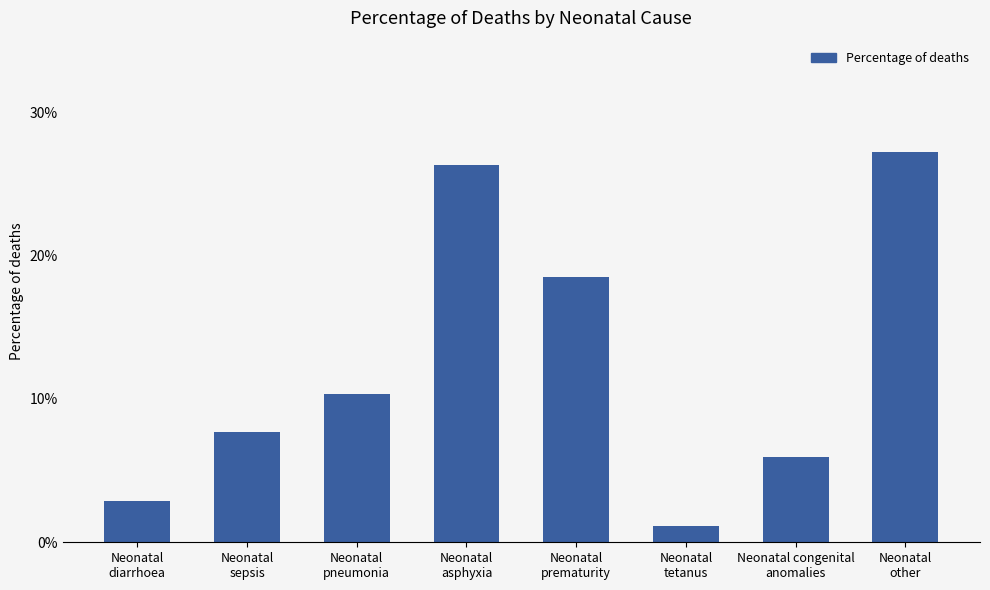

Are the bars horizontal?

No